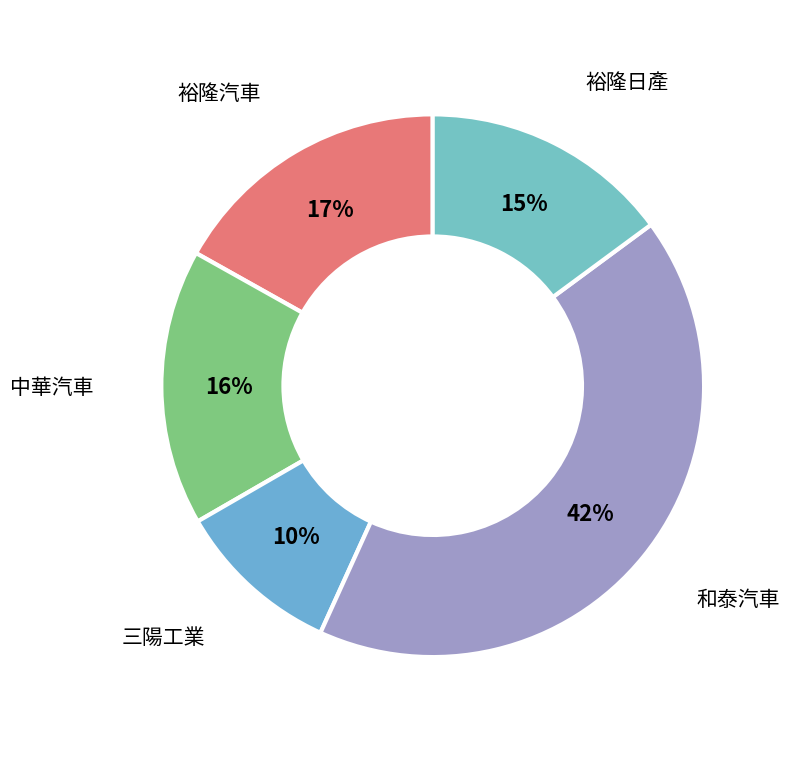

Does any single category account for the majority?

No